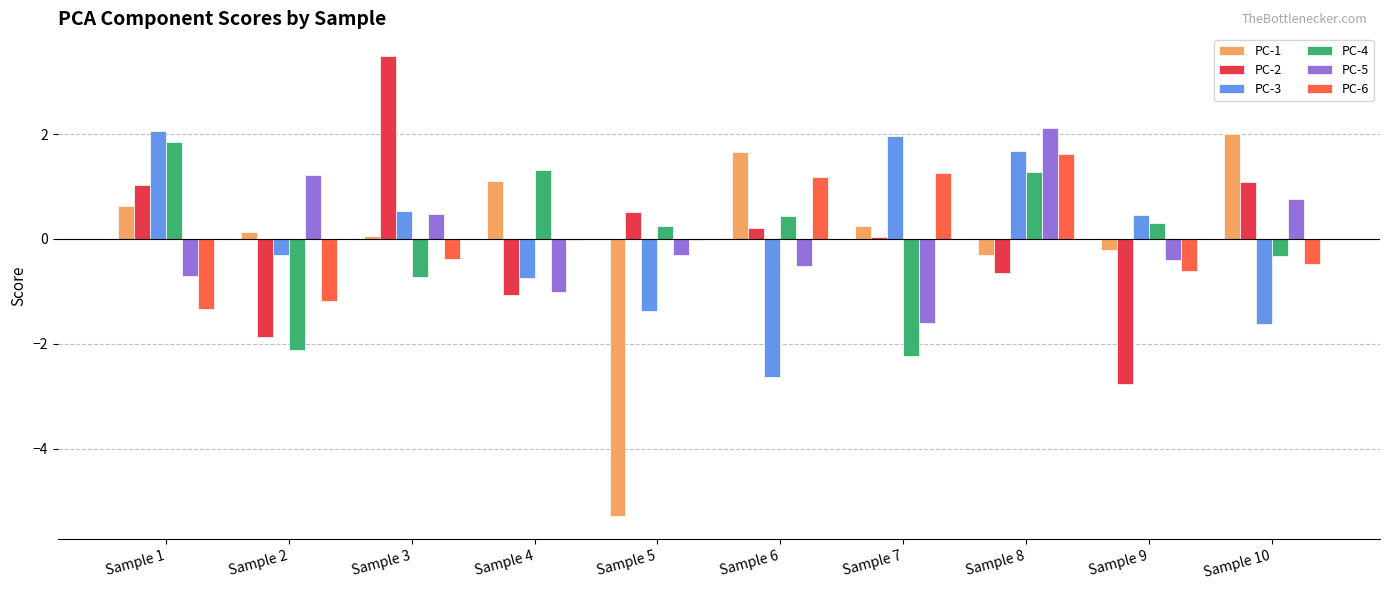

Which series changed the most between Sample 5 and Sample 7?

PC-1